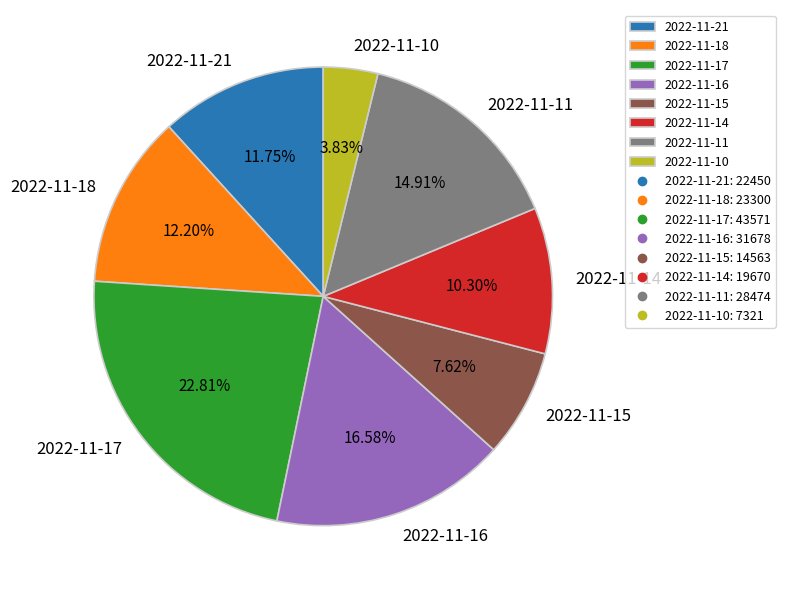

Do 2022-11-15 and 2022-11-10 together represent more than half of the pie?

No